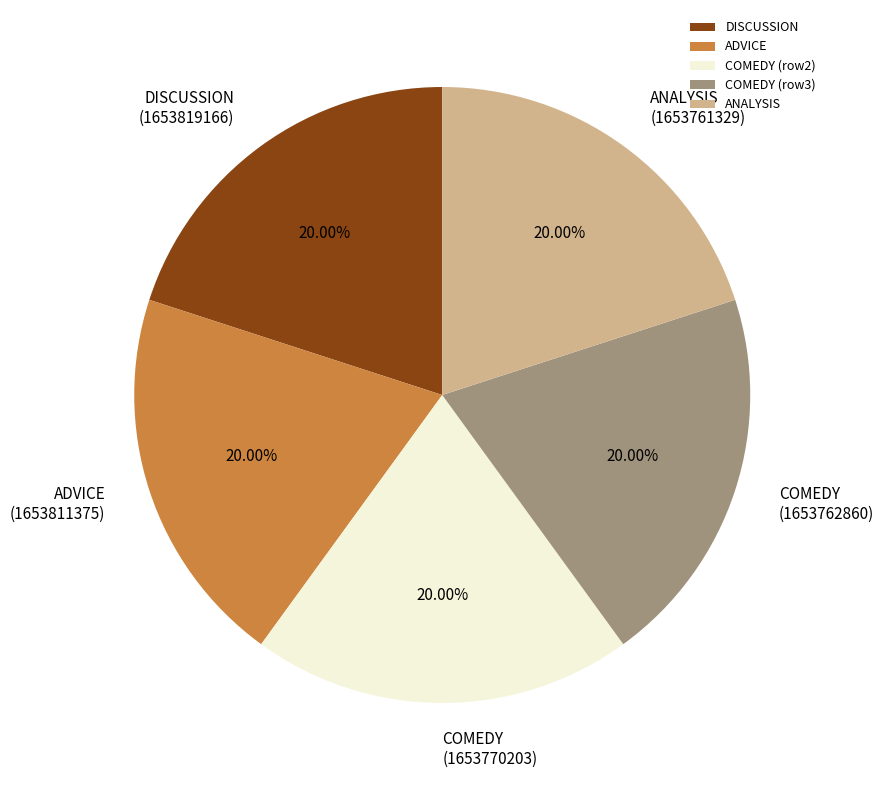

Approximately how many times larger is the value at ANALYSIS compared to DISCUSSION?

1.0